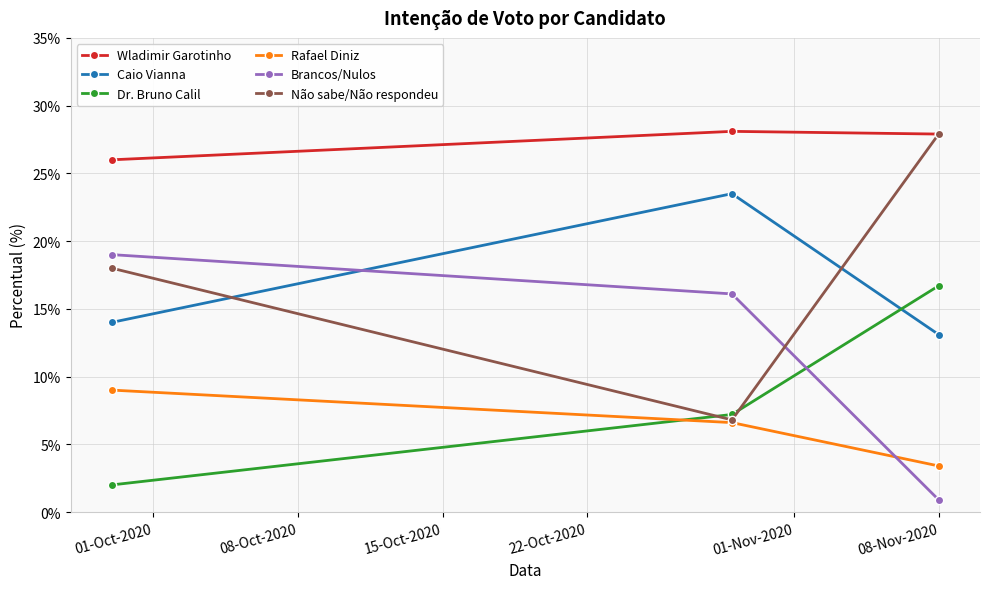

Which series has the widest spread of values?

Não sabe/Não respondeu